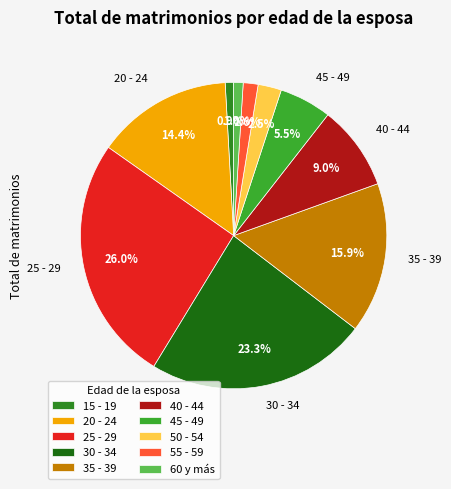

To the nearest percent, what is the difference between the 35 - 39 and 55 - 59 slice percentages?

14%